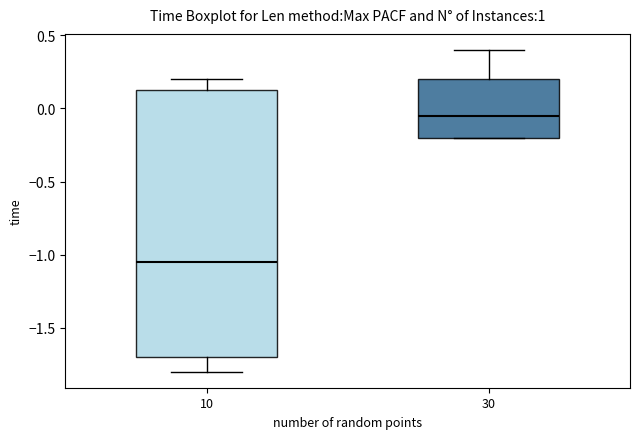

Which box has the lowest median line?

10